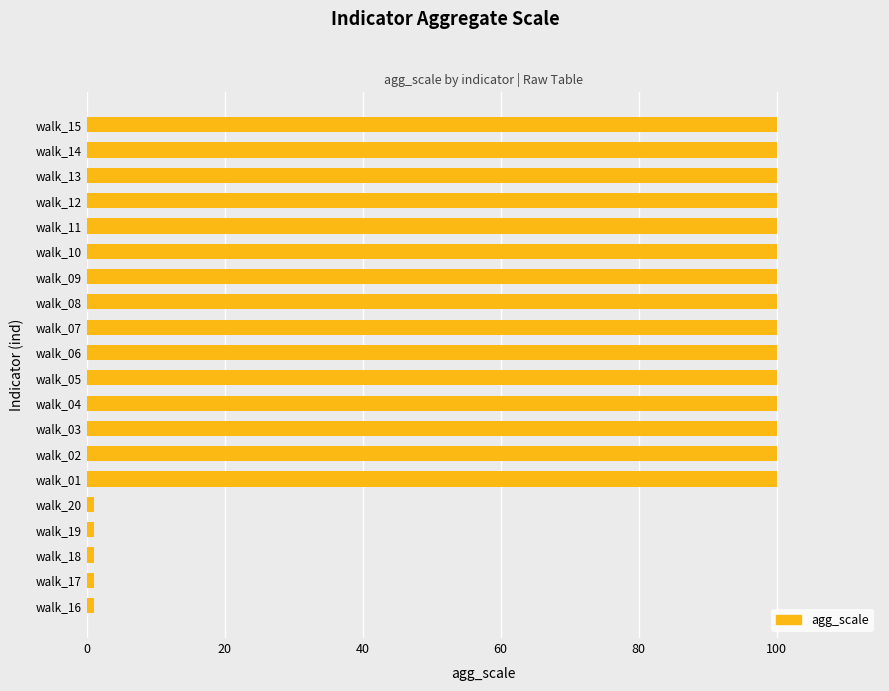

What is the sum of all values?

1505